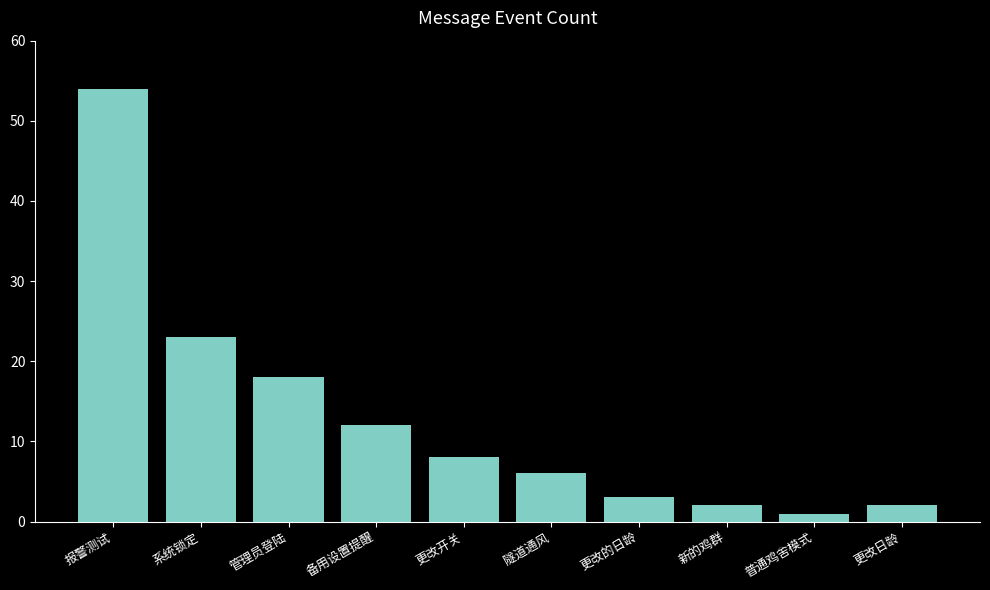

At which label is the value closest to 27?

系统锁定